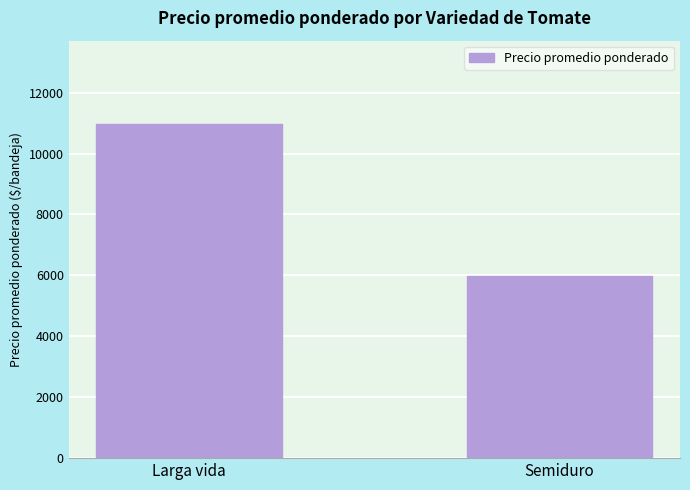

The value at Larga vida is 10966. True or false?

True